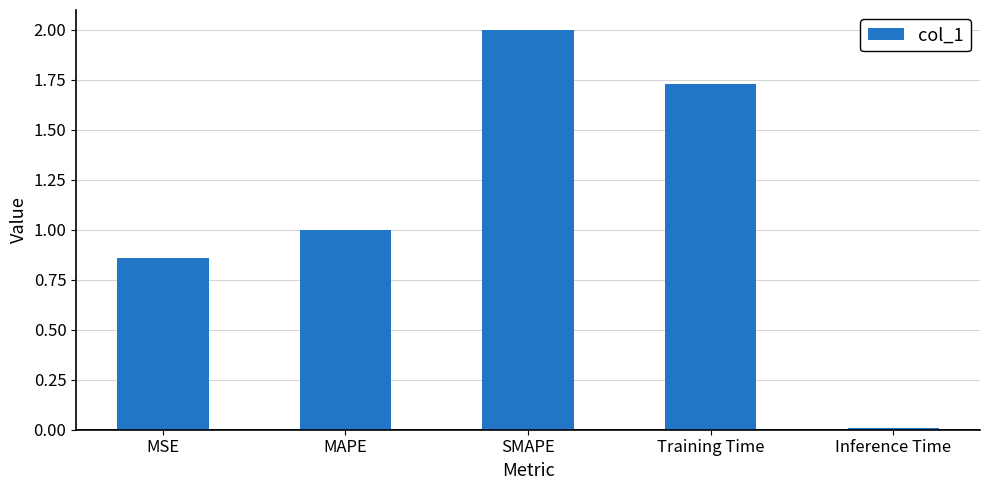

What is the label of the 3rd bar from the left?

SMAPE